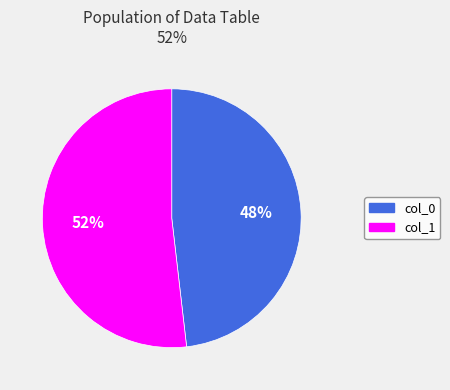

Is there any slice that represents more than half of the pie?

Yes